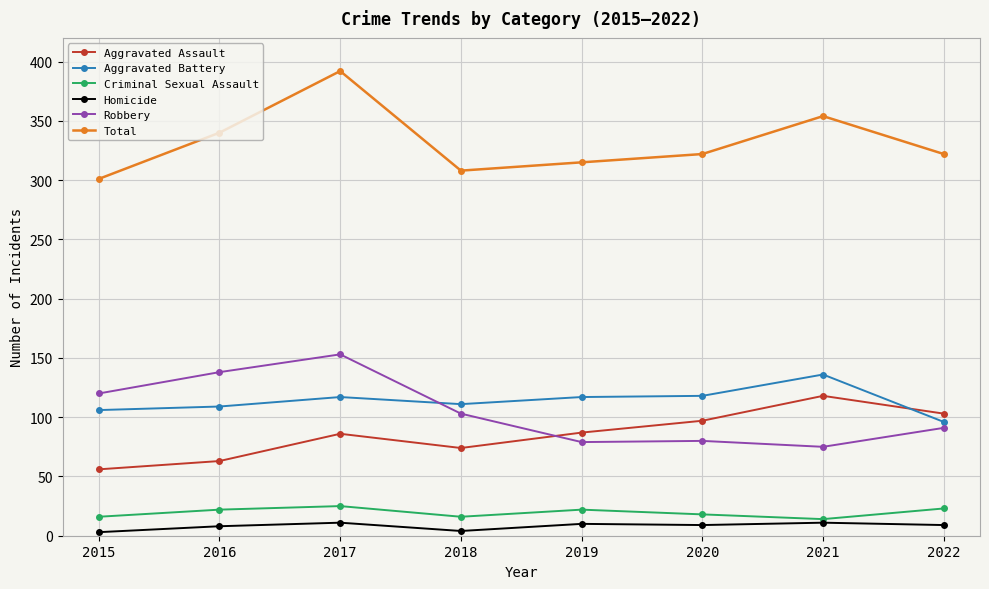

Rank the series by their maximum value, from highest to lowest.

Total, Robbery, Aggravated Battery, Aggravated Assault, Criminal Sexual Assault, Homicide